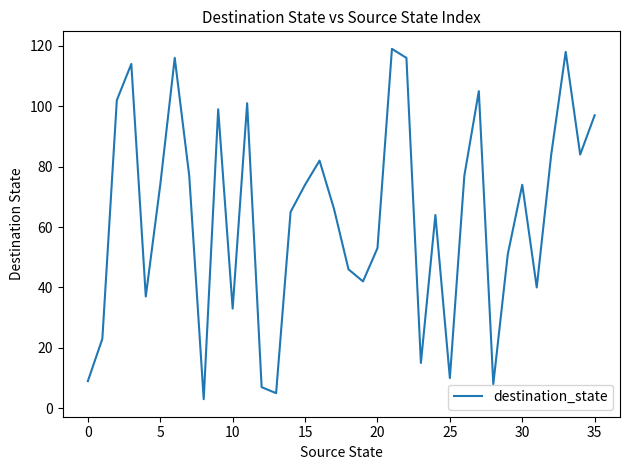

What is the greatest value displayed?

119